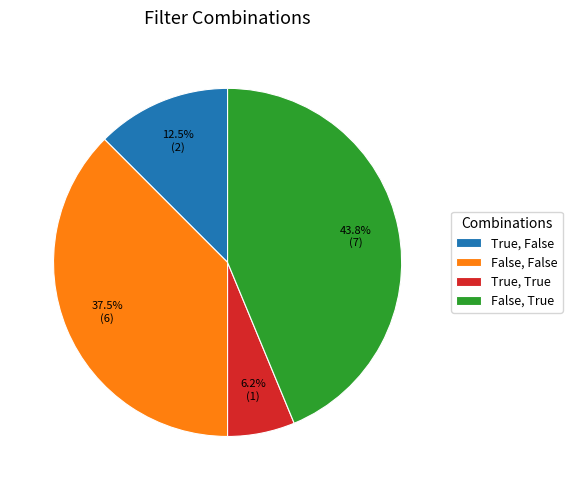

True or false: True, True accounts for 6% of the total.

True